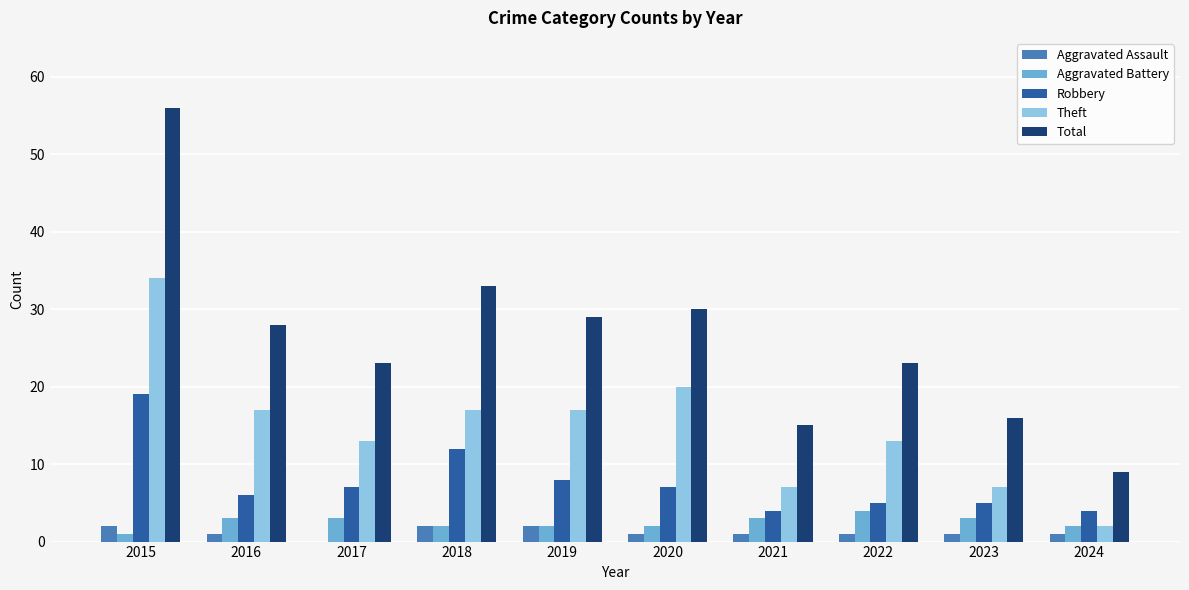

True or false: Robbery has a value of 19 at 2015.

True